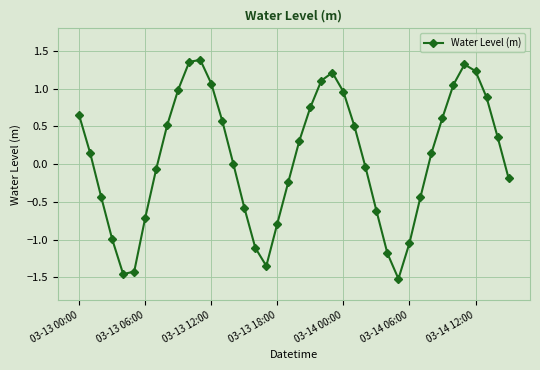

True or false: there are more than 2 points higher than both neighbors.

True